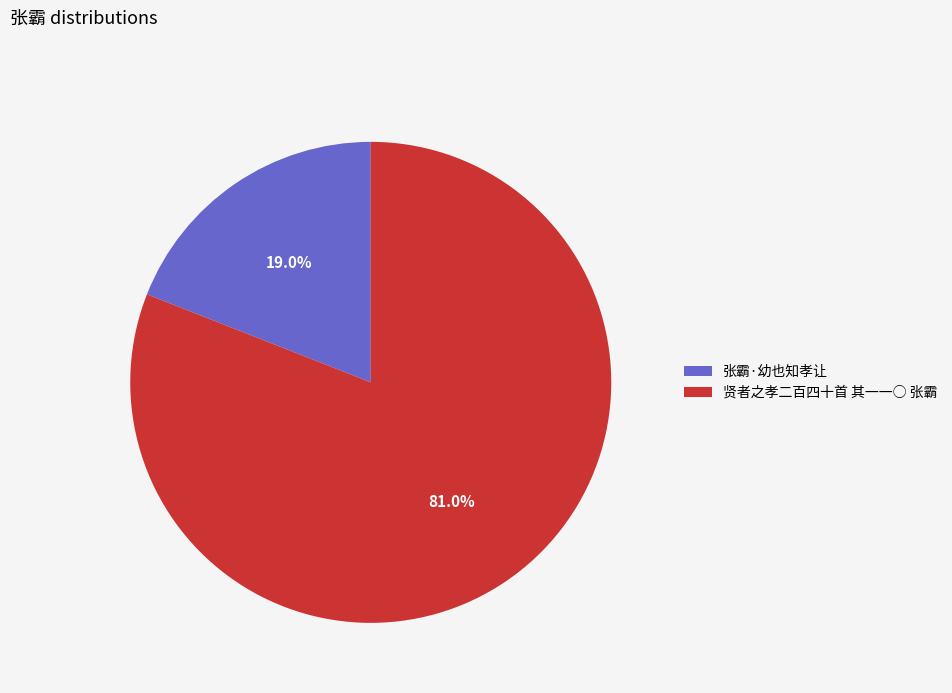

To the nearest percent, what is the difference between the largest and smallest slice percentages?

62%